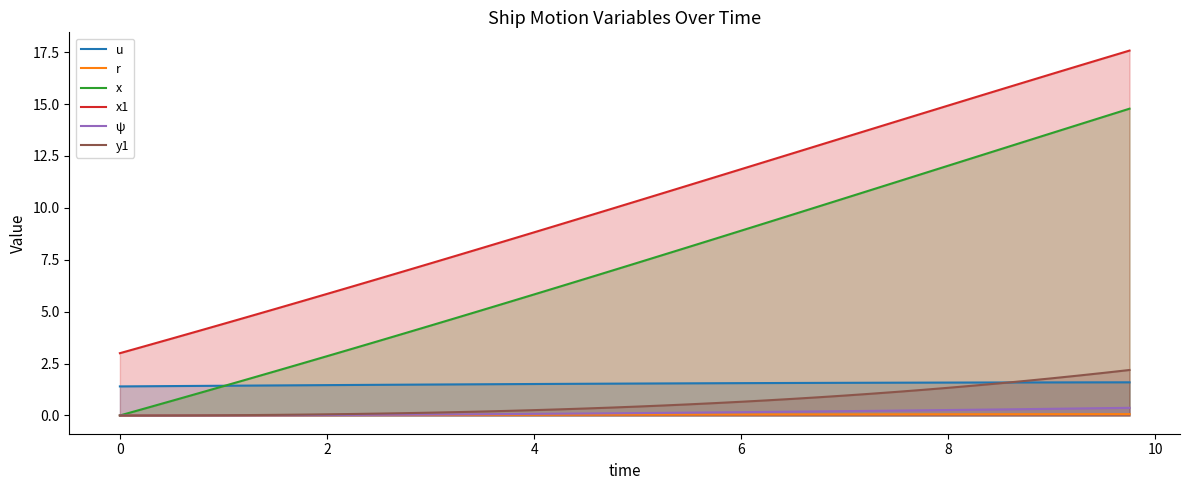

Which series has the largest range (max minus min)?

x